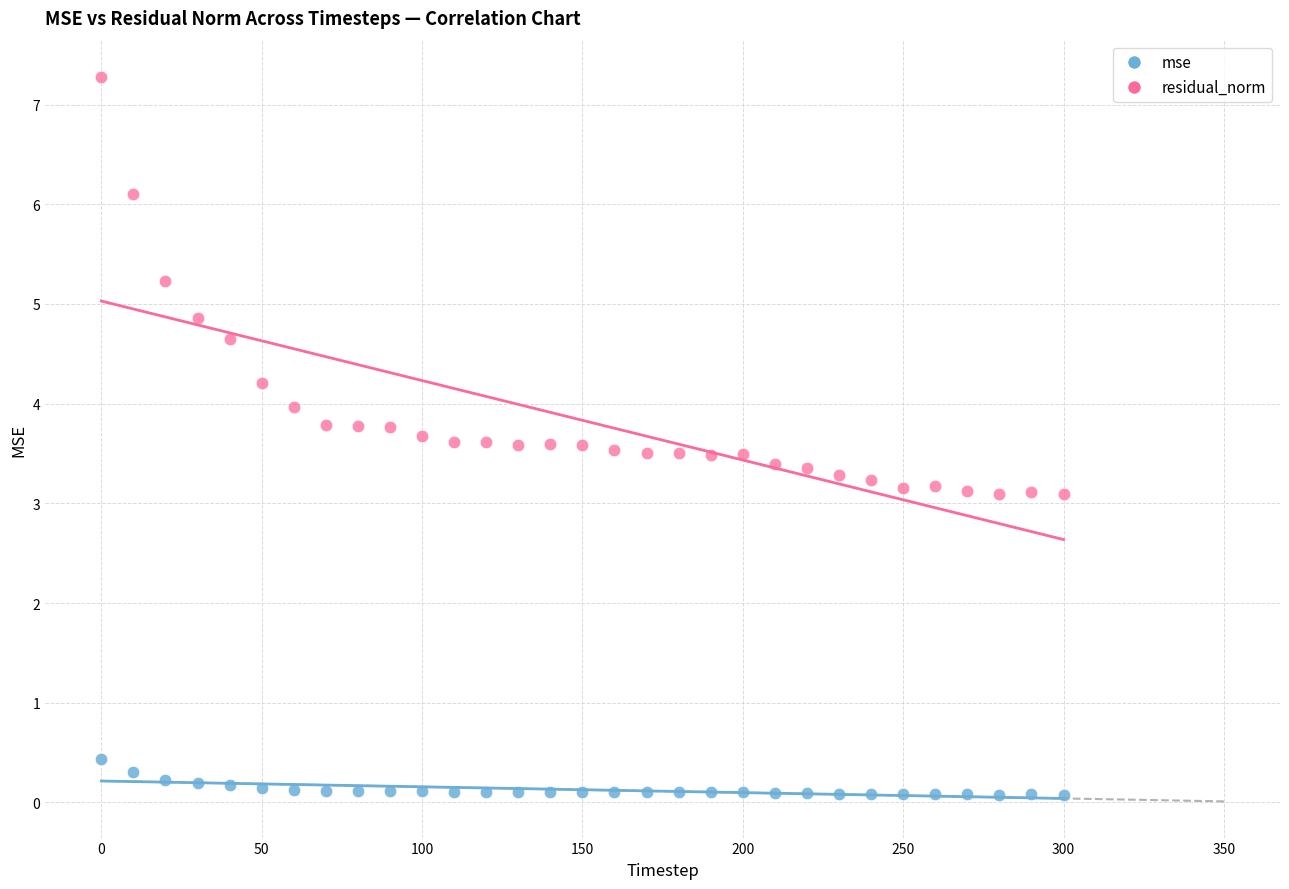

Which series has the largest Y range (max minus min)?

residual_norm